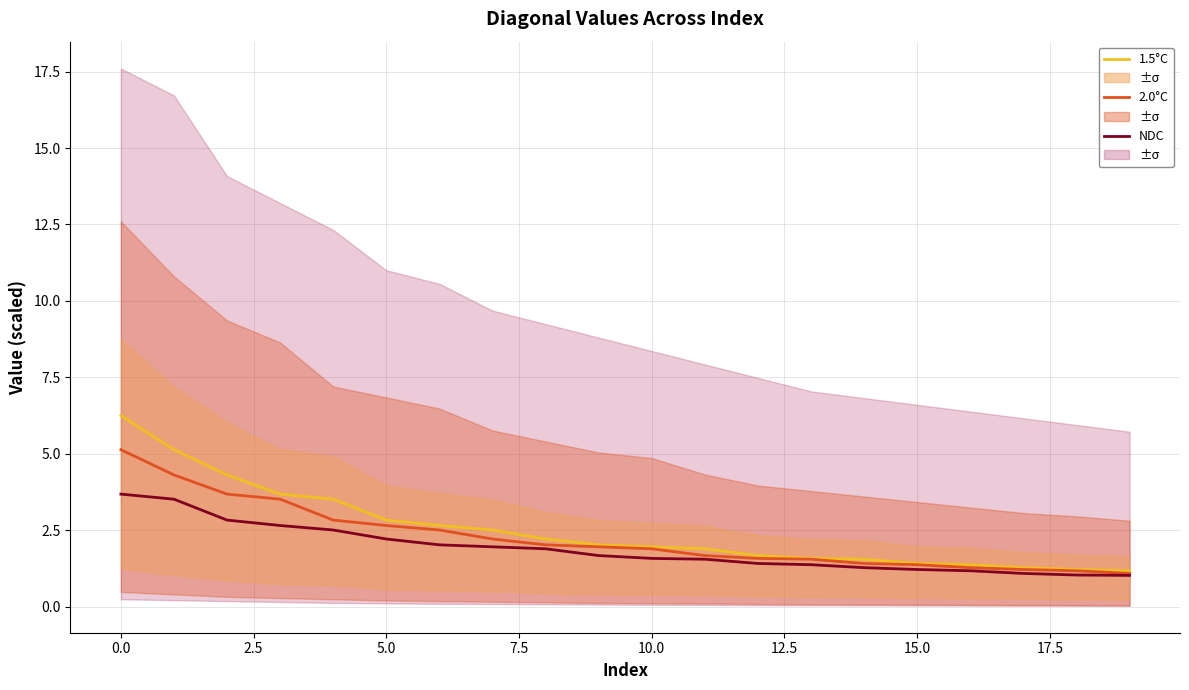

True or false: 2.0°C has more than 2 interior local peaks.

False